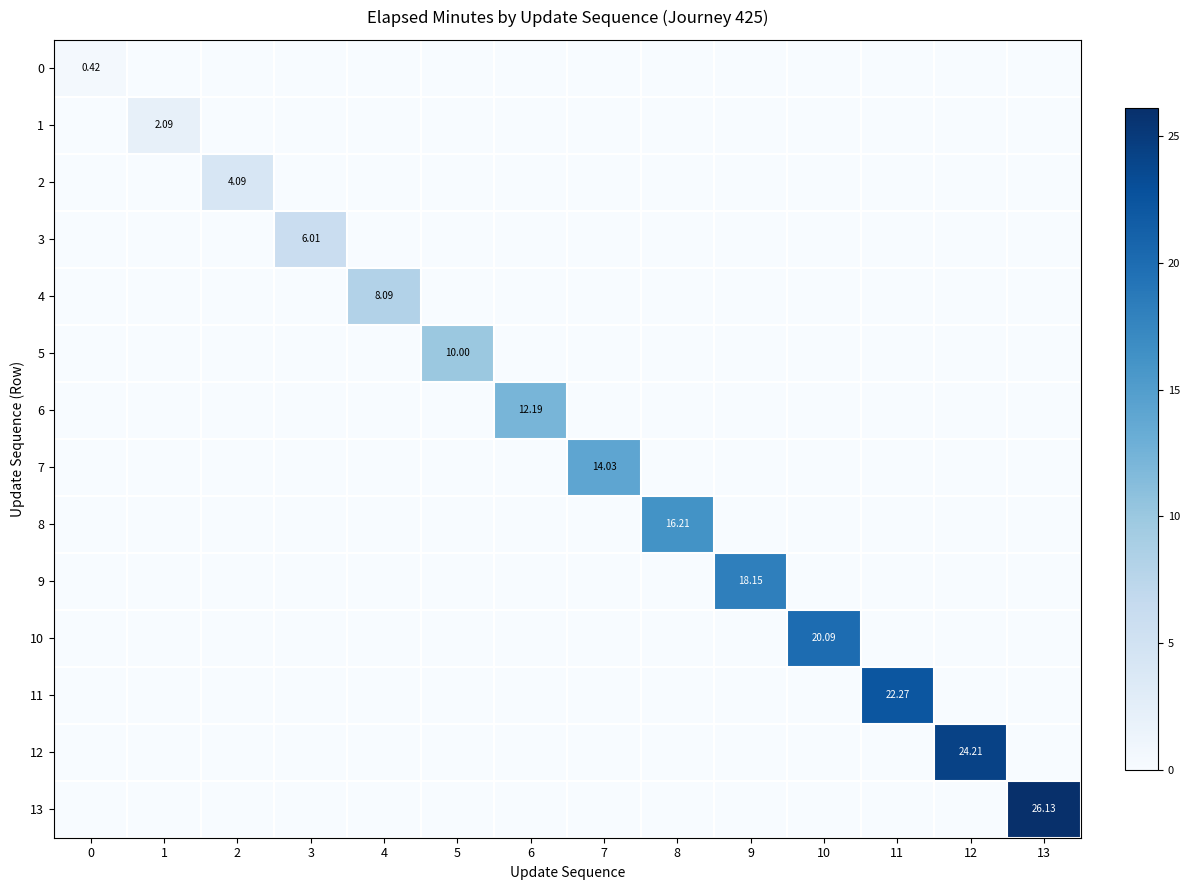

Rank the categories by 6 value from highest to lowest.

6, 0, 1, 2, 3, 4, 5, 7, 8, 9, 10, 11, 12, 13